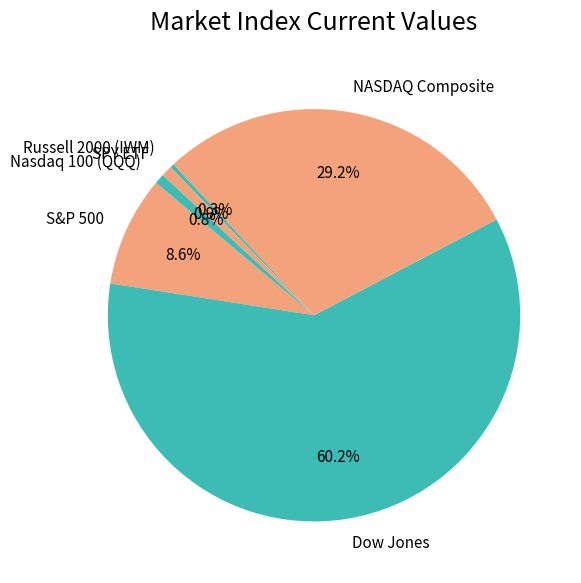

Is the sum of Russell 2000 (IWM) and S&P 500 greater than half?

No